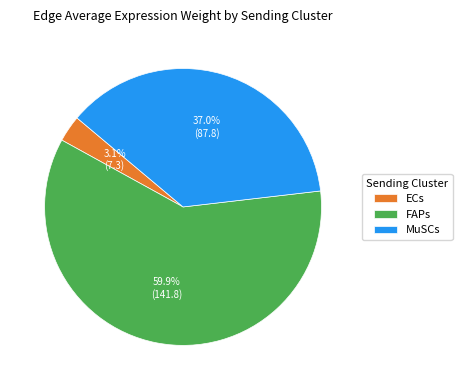

Approximately how many times larger is the value at FAPs compared to MuSCs?

1.6